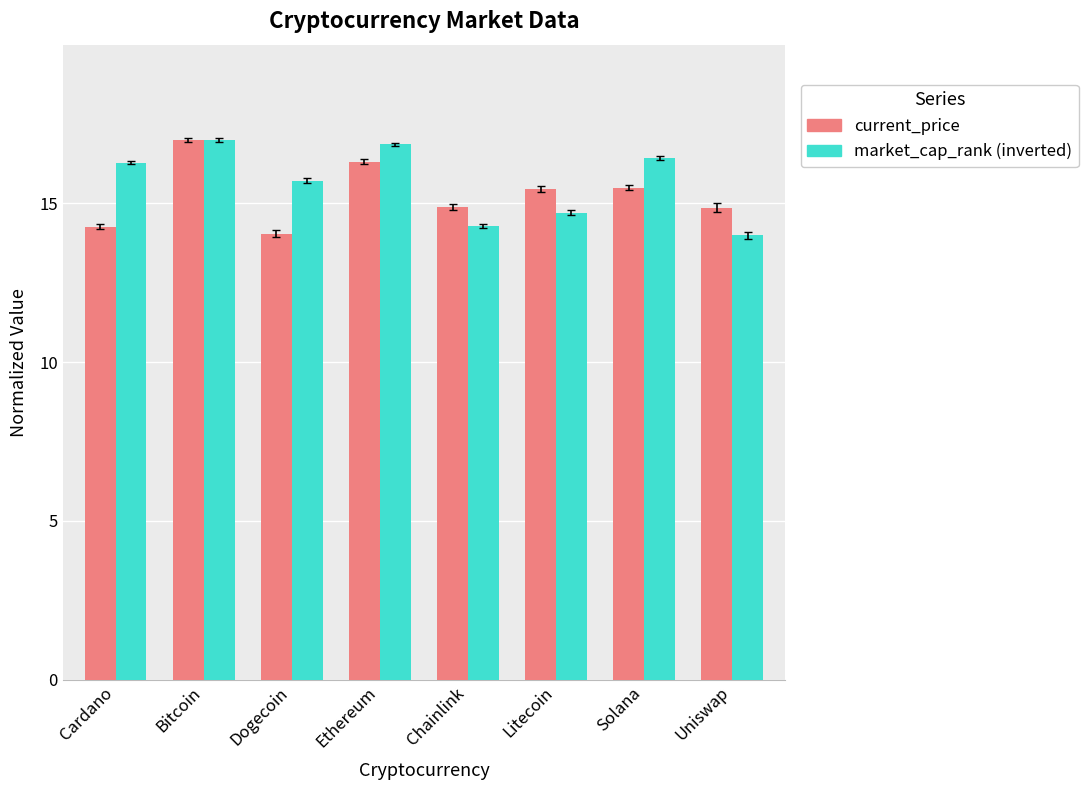

At which category does the chart reach its peak across all series?

Bitcoin